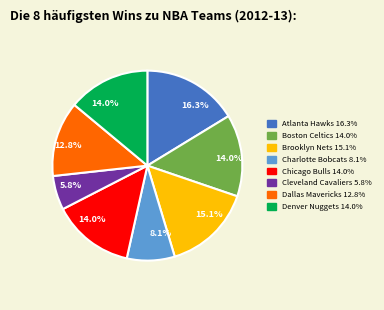

What percentage is the Boston Celtics slice, to the nearest percent?

14%